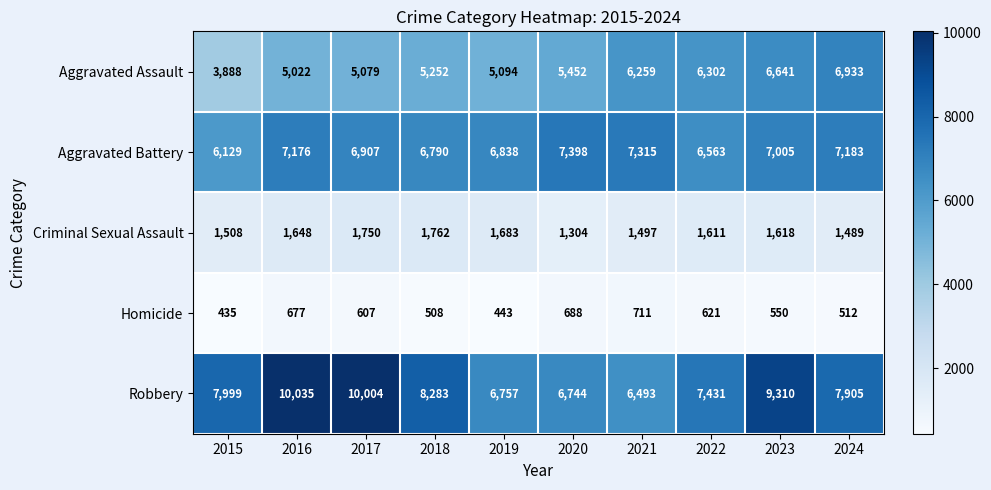

At how many categories does at least one series exceed 6214?

10